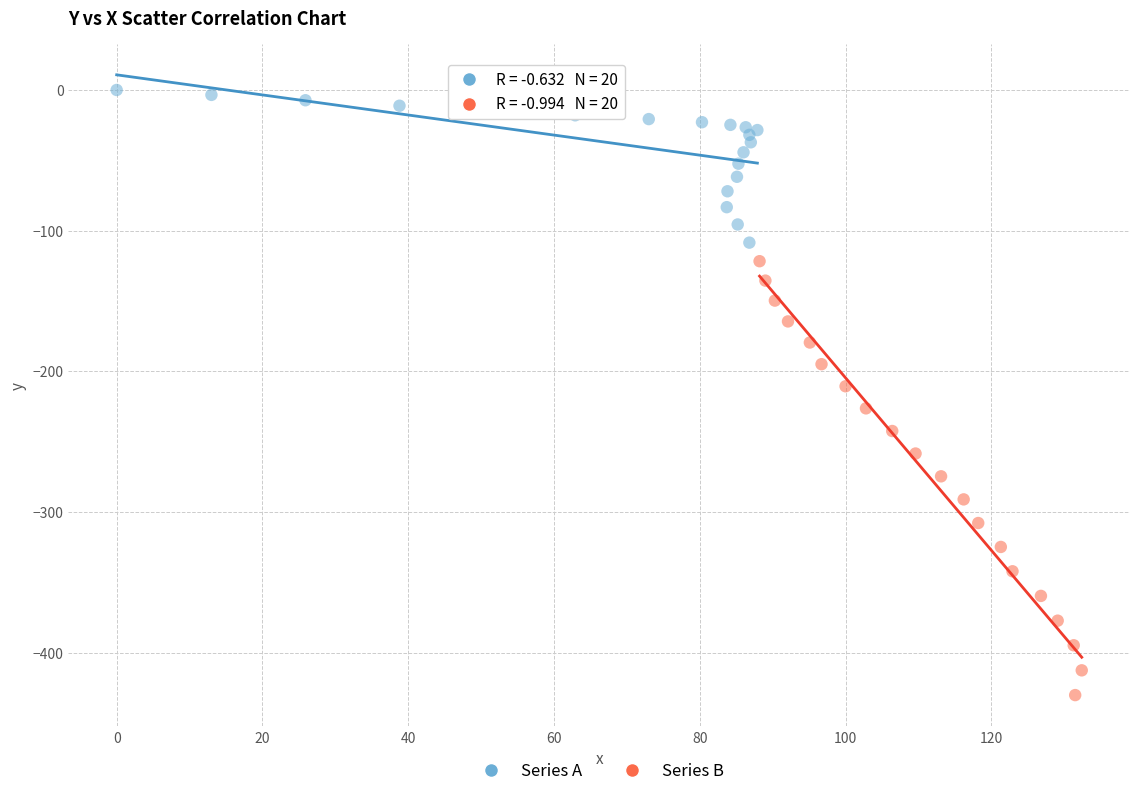

Which series has the widest spread of Y values?

Series B